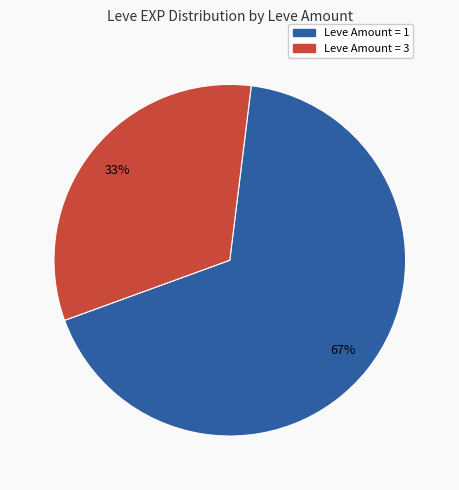

To the nearest percent, what is the average slice percentage?

50%